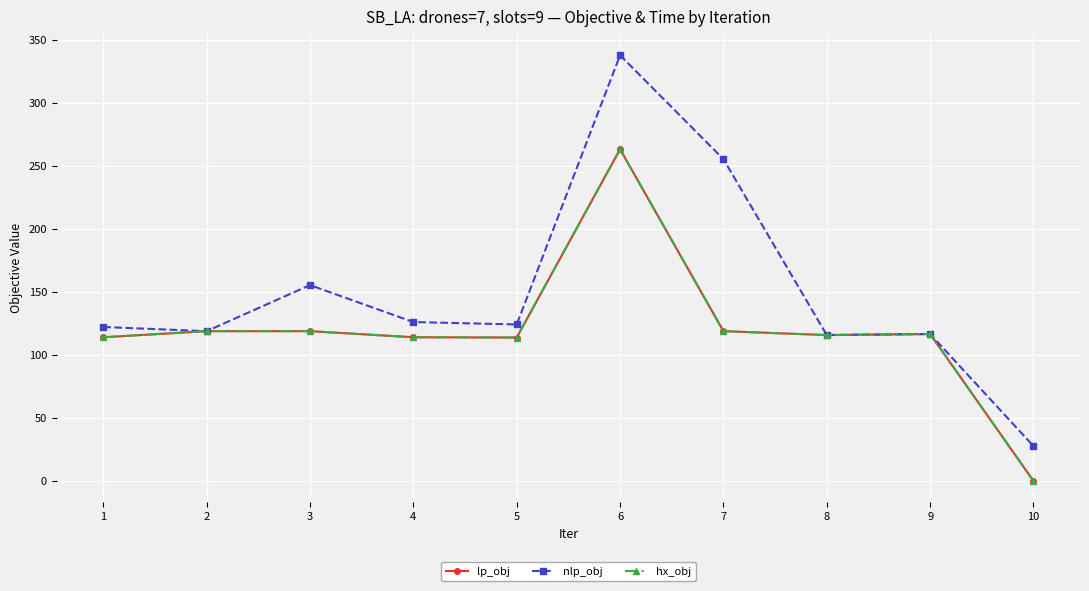

True or false: hx_obj has a value of 24.8 at 2.

False